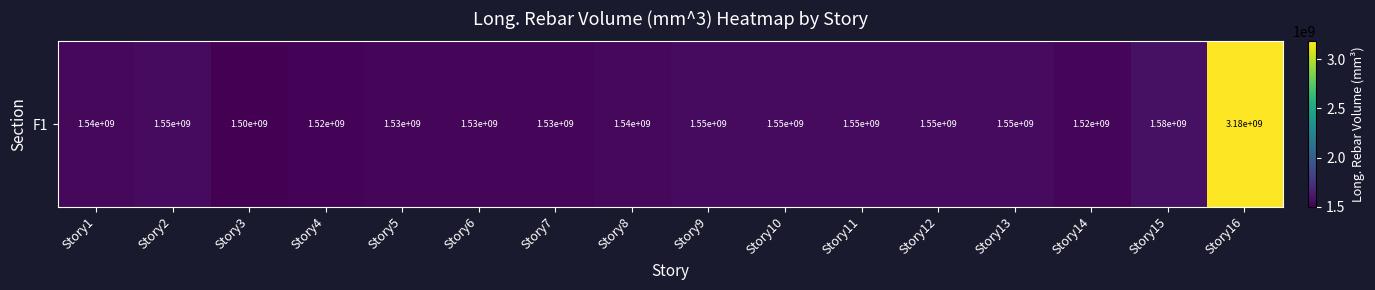

What is the approximate value at Story8?

1538188611.3